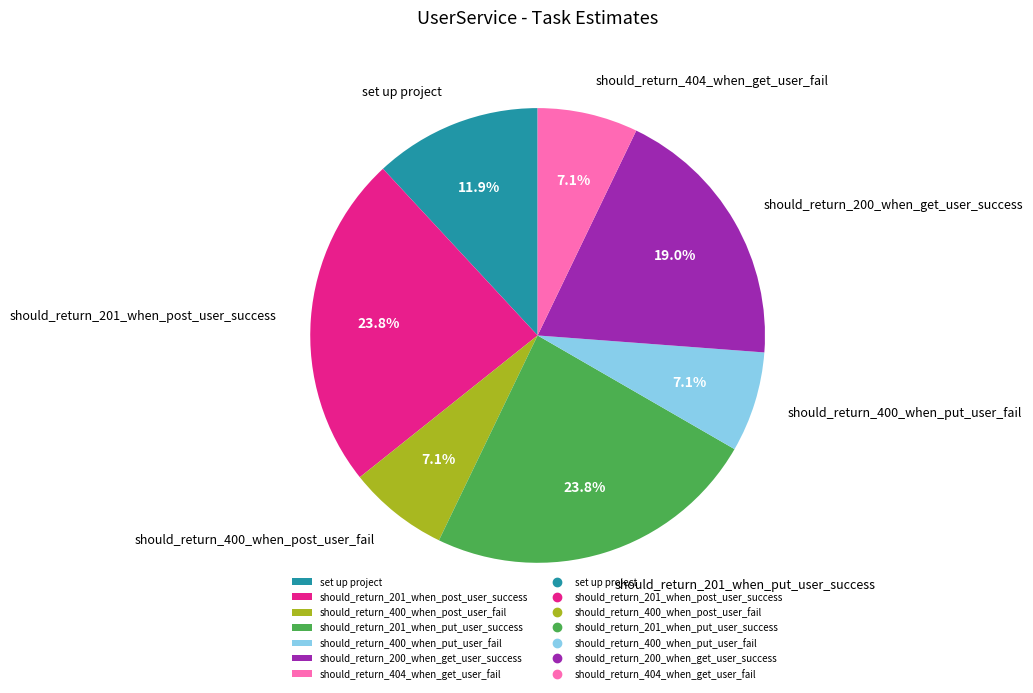

Is should_return_404_when_get_user_fail the majority of the pie?

No